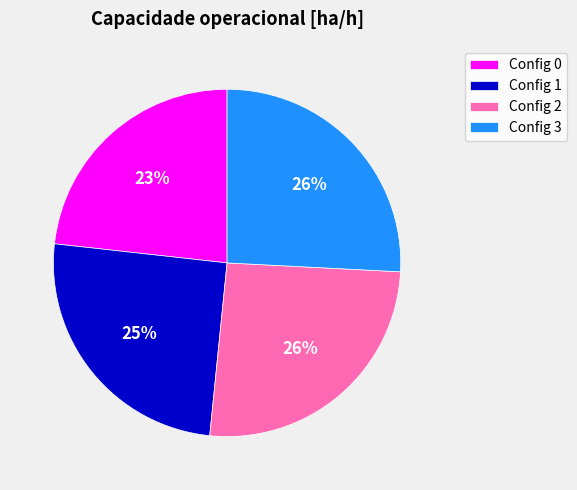

The Config 2 slice represents 26% of the pie. True or false?

True